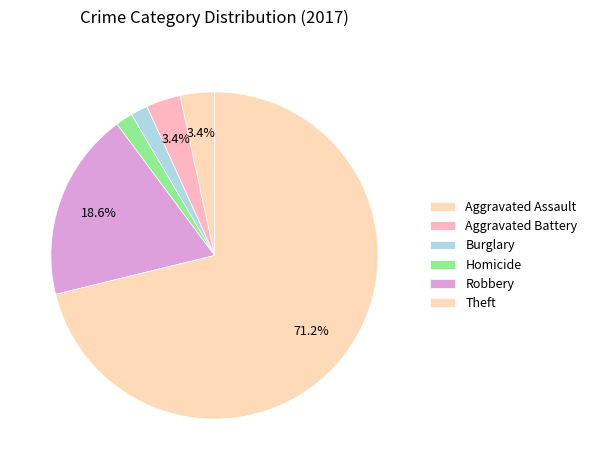

Does Aggravated Battery account for over 50% of the chart?

No